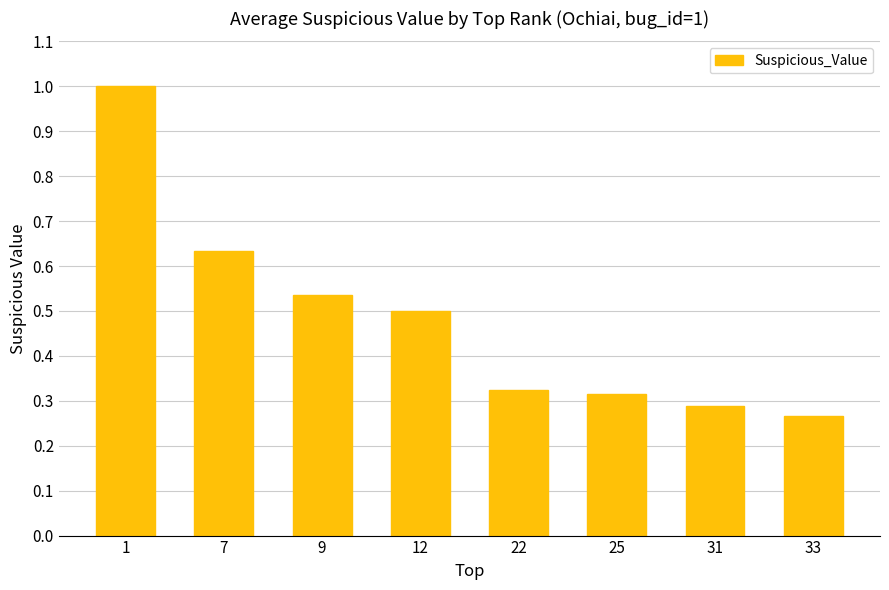

The chart shows a value of 0.4 at 31. True or false?

False